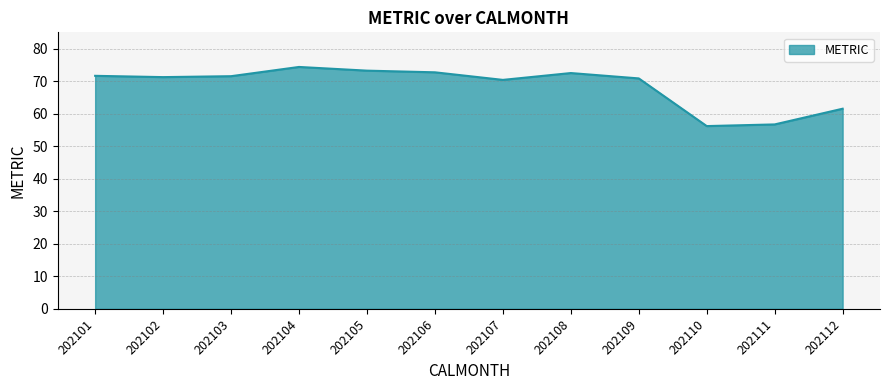

Between 202103 and 202110, which is larger?

202103